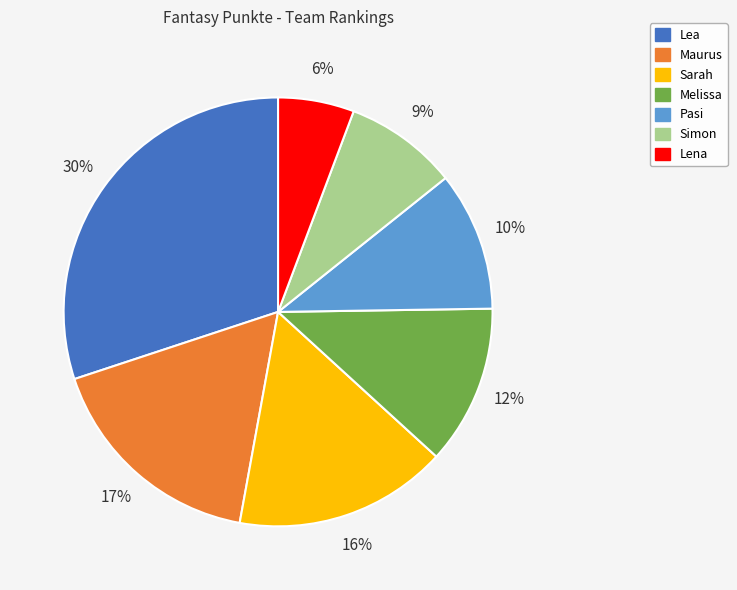

Is there a majority slice in this chart?

No